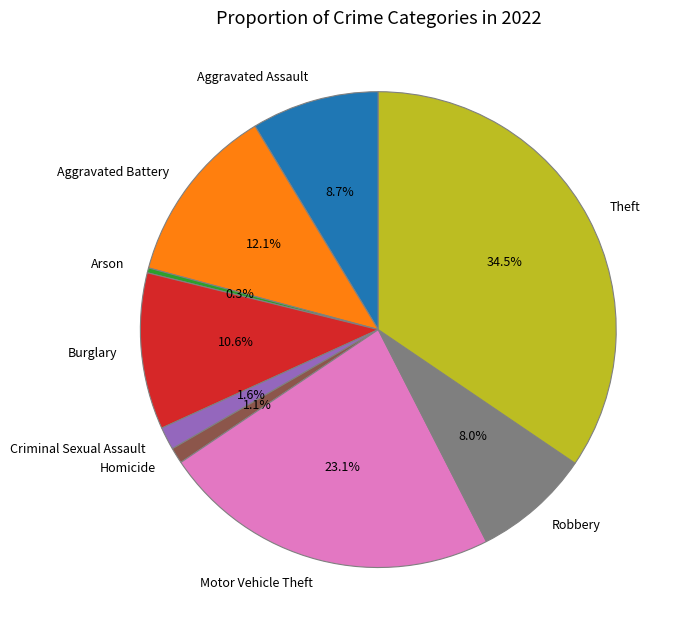

What percentage is the Homicide slice, to the nearest percent?

1%